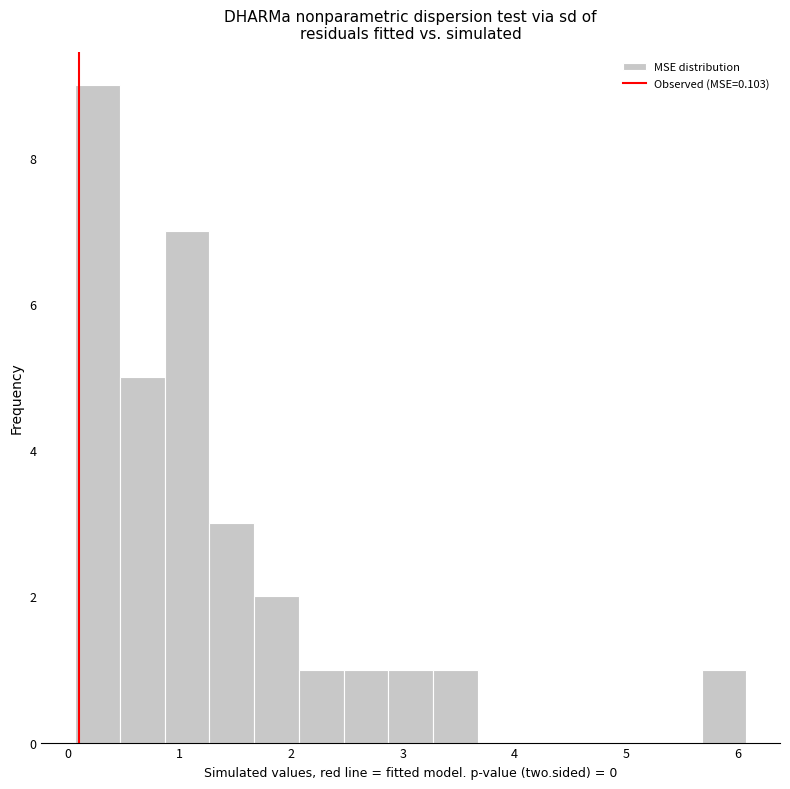

Reading left to right, list every bar in this chart as the range it spans on the x-axis followed by its height. Neither the bar edges nor the heights are printed on the chart, so give them approximately, as read against the axes.

0.1 to 0.5: 9
0.5 to 0.9: 5
0.9 to 1.3: 7
1.3 to 1.7: 3
1.7 to 2.1: 2
2.1 to 2.5: 1
2.5 to 2.9: 1
2.9 to 3.3: 1
3.3 to 3.7: 1
3.7 to 4.1: 0
4.1 to 4.5: 0
4.5 to 4.9: 0
4.9 to 5.3: 0
5.3 to 5.7: 0
5.7 to 6.1: 1